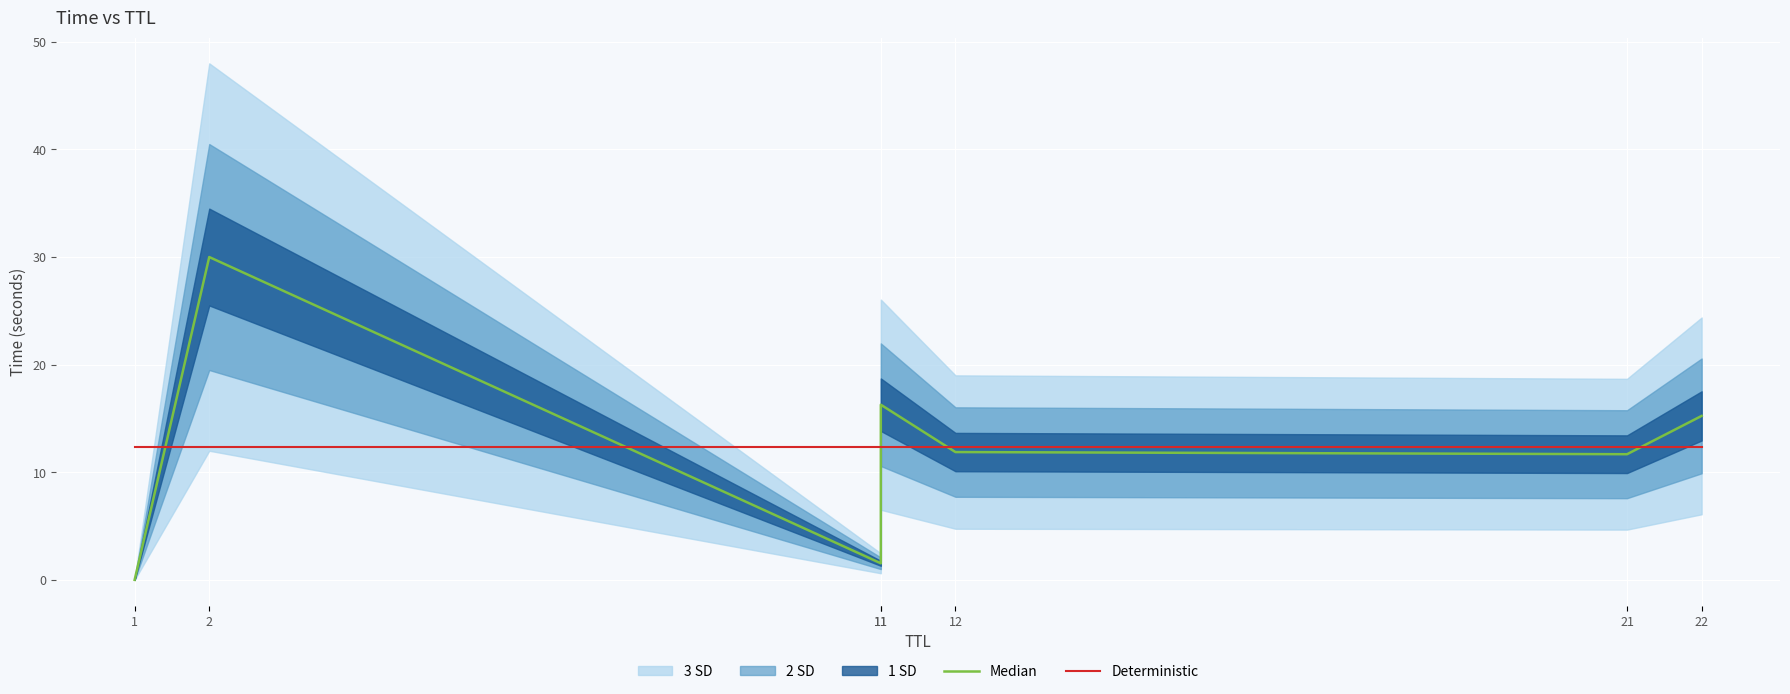

List the series in order of their peak value, lowest first.

Deterministic, Median